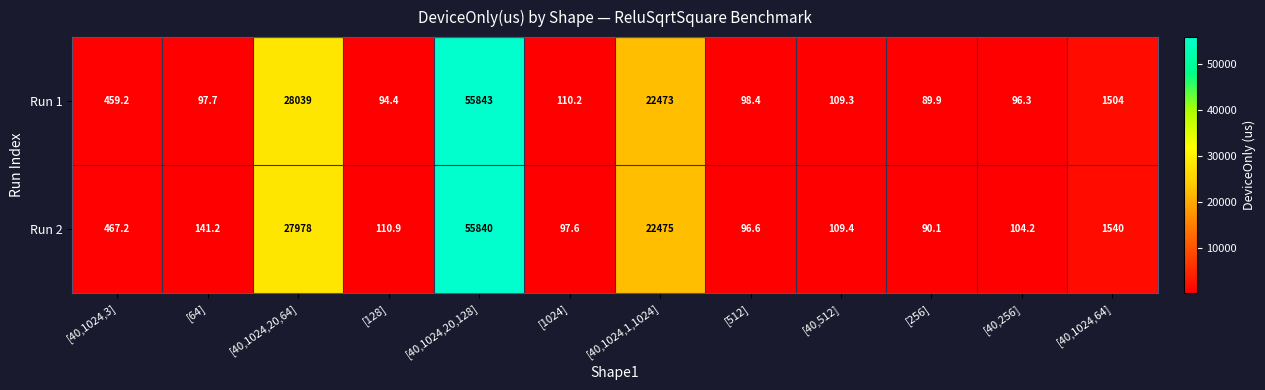

Rank the series by their maximum value, from highest to lowest.

Run 1, Run 2